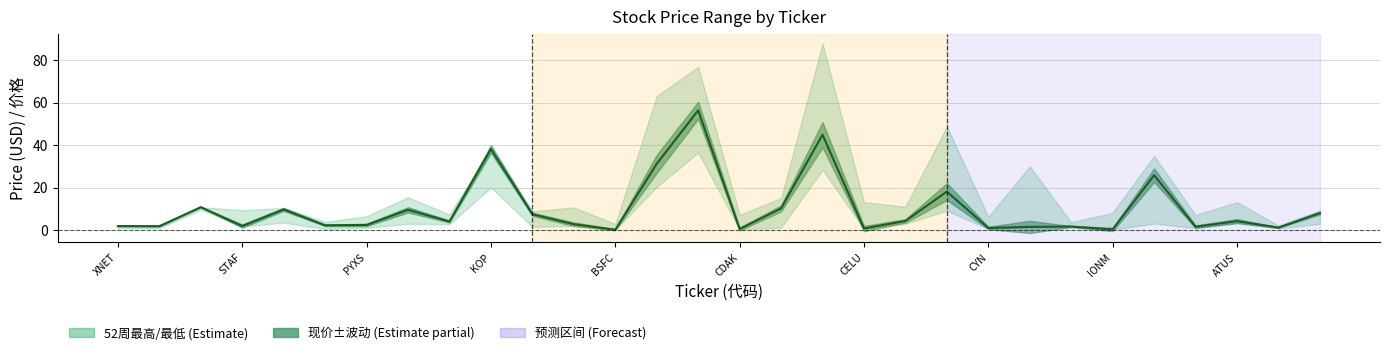

How many values exceed 4?

15